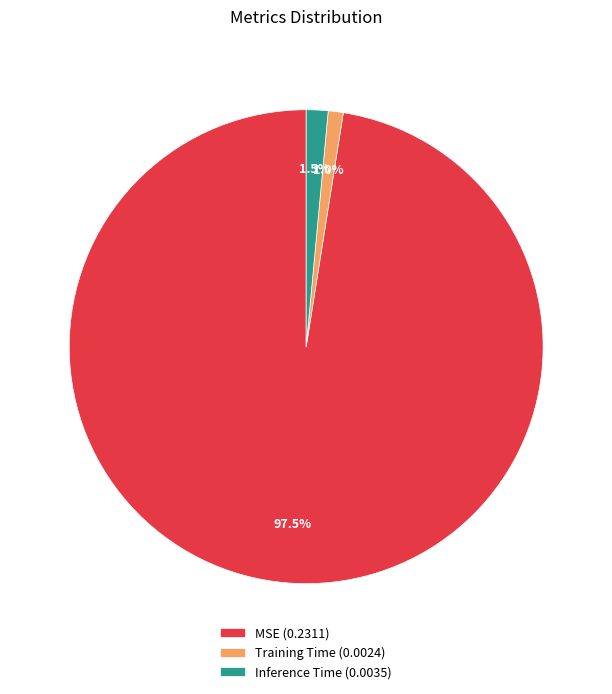

Between Inference Time (0.0035) and MSE (0.2311), which is larger?

MSE (0.2311)